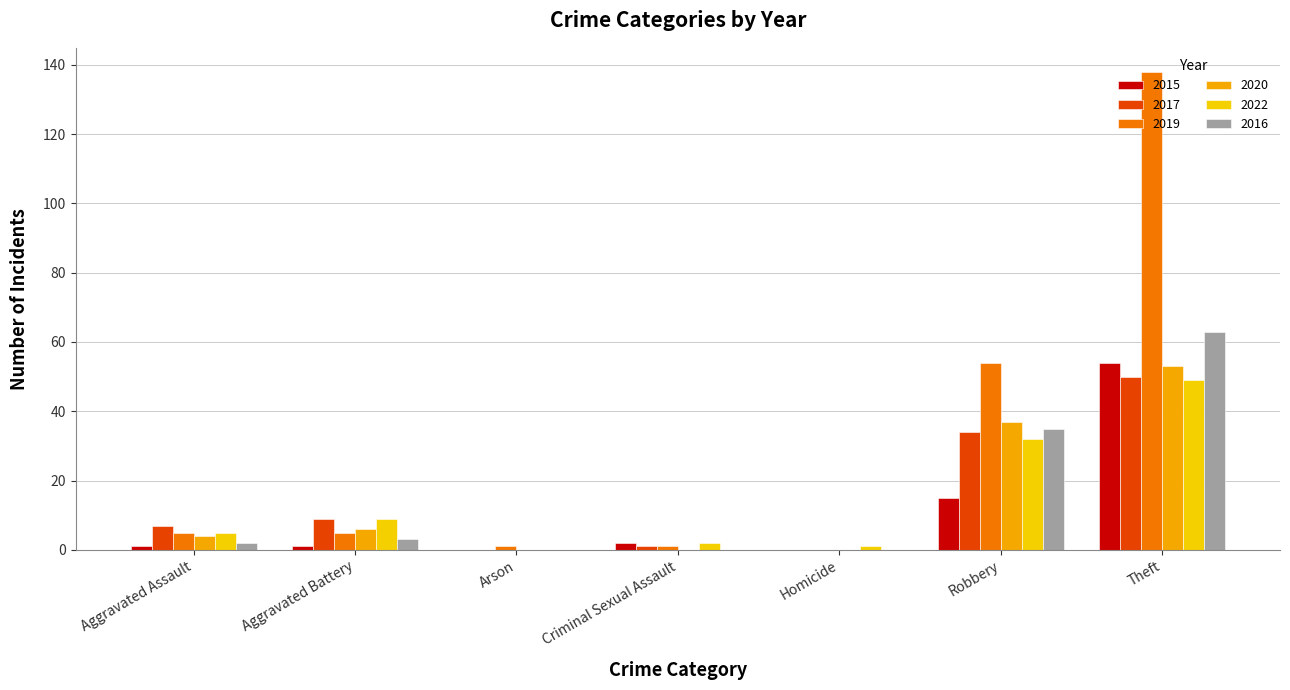

Is the value of 2015 at Criminal Sexual Assault greater than the value of 2022 at Arson?

Yes